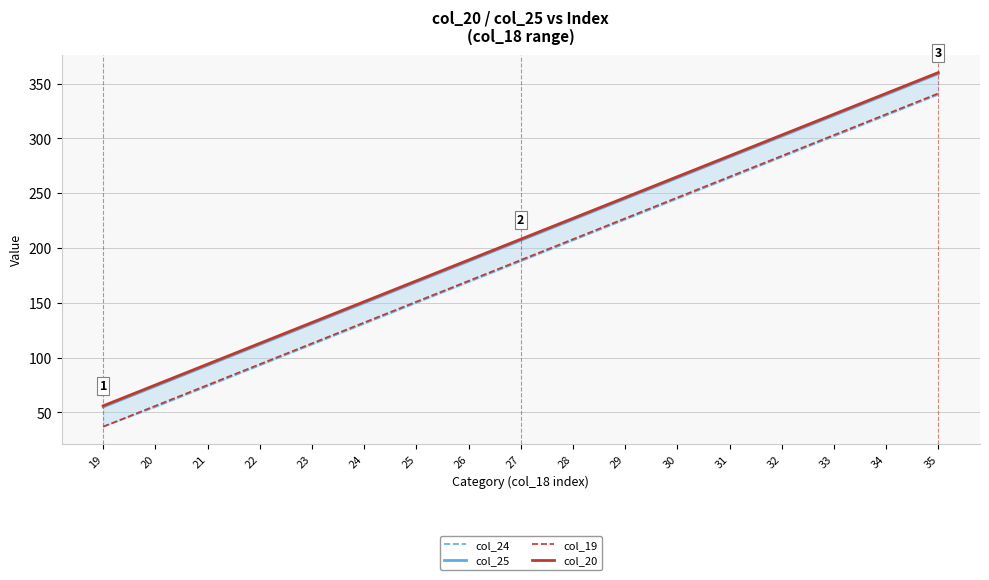

True or false: col_20 and col_24 cross at least once.

False